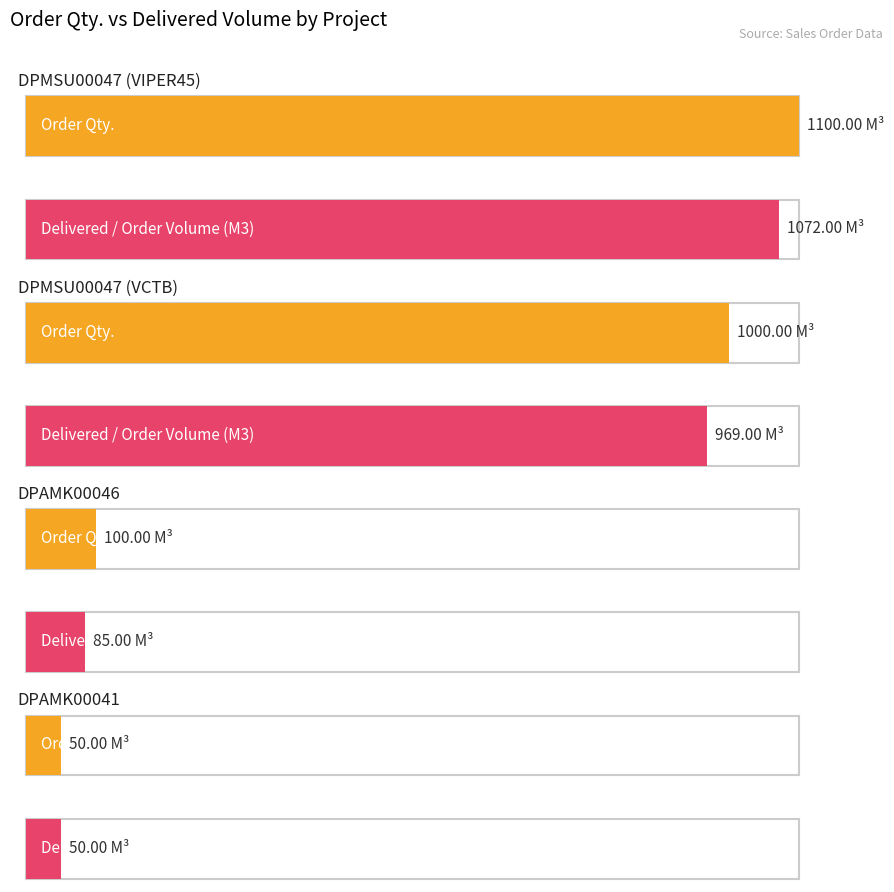

What is the value of the Delivered / Order Volume (M3) bar at the 4th from the left?

50